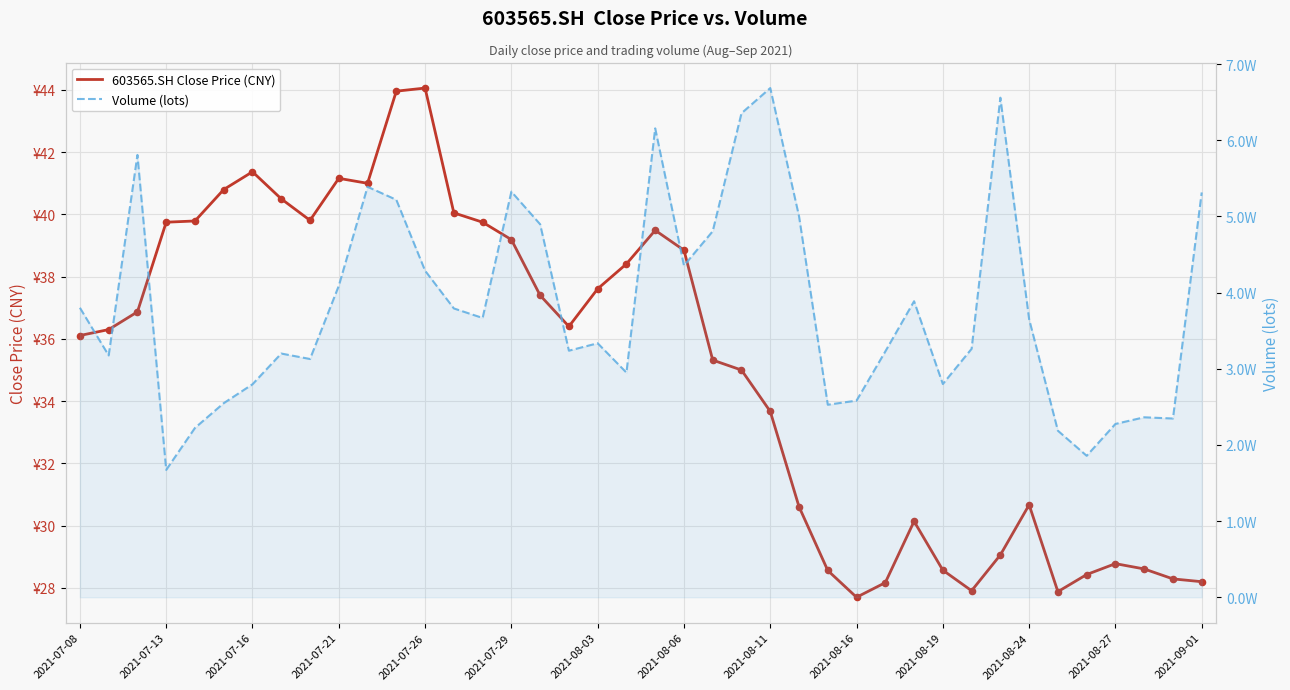

Which series contains the highest Y value?

Volume (lots)